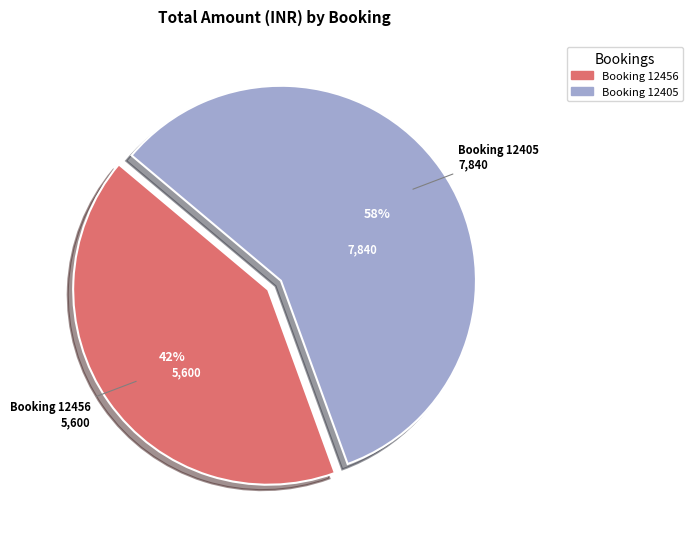

To the nearest percent, what is the average slice percentage?

50%